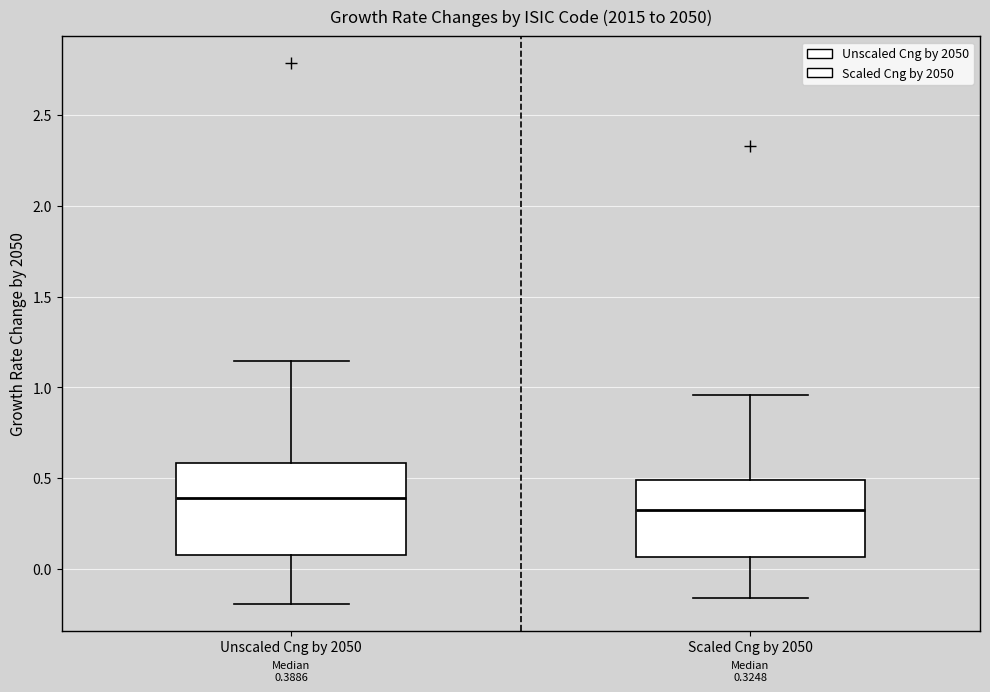

Which box's median line is the lowest?

Scaled Cng by 2050